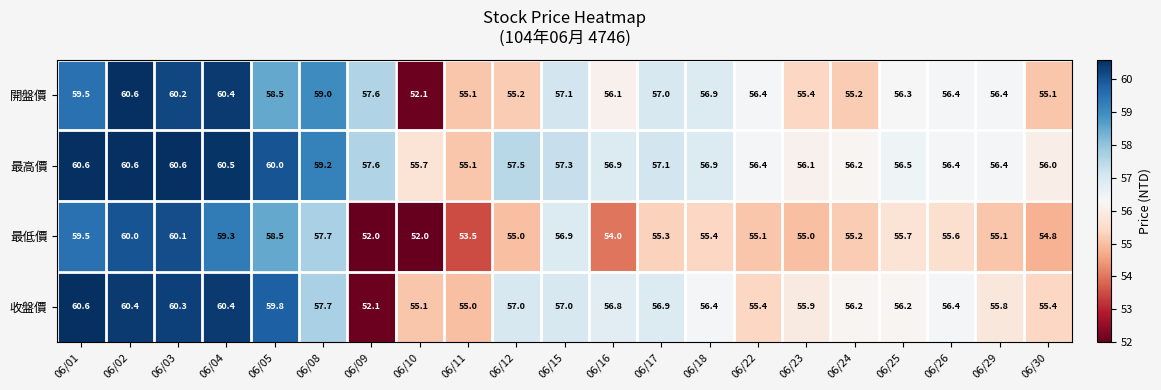

Count the number of categories in the chart.

21